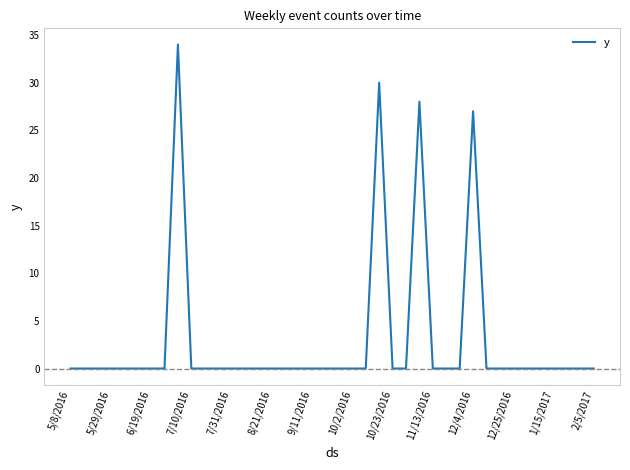

At which label is the value closest to 17?

12/4/2016